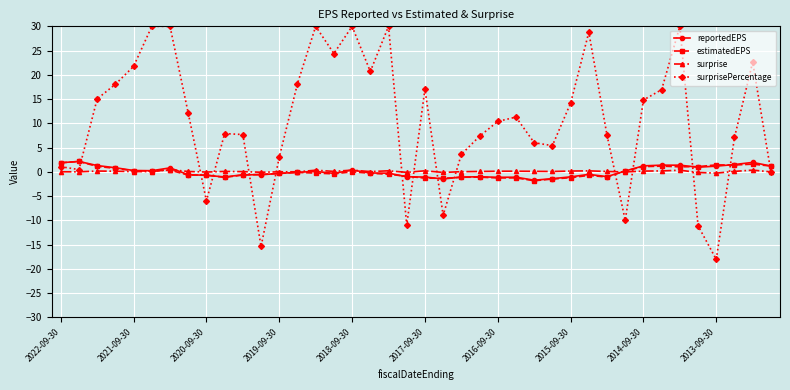

At how many categories does at least one series exceed 19?

11